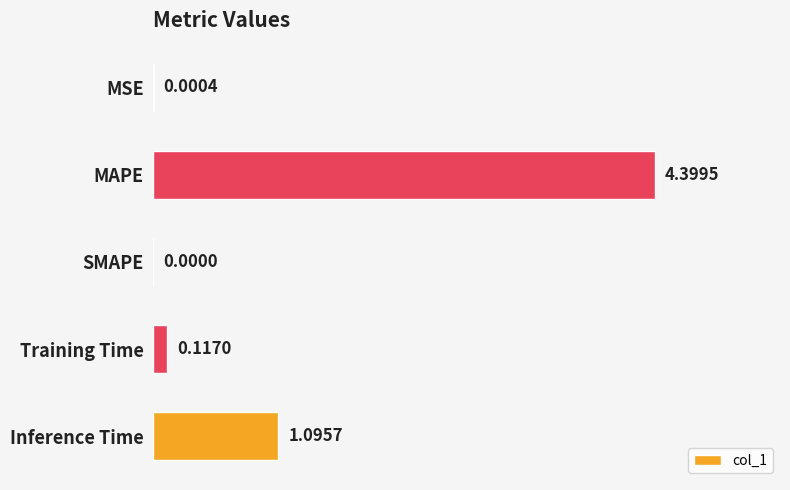

Between MSE and Training Time, which is larger?

Training Time